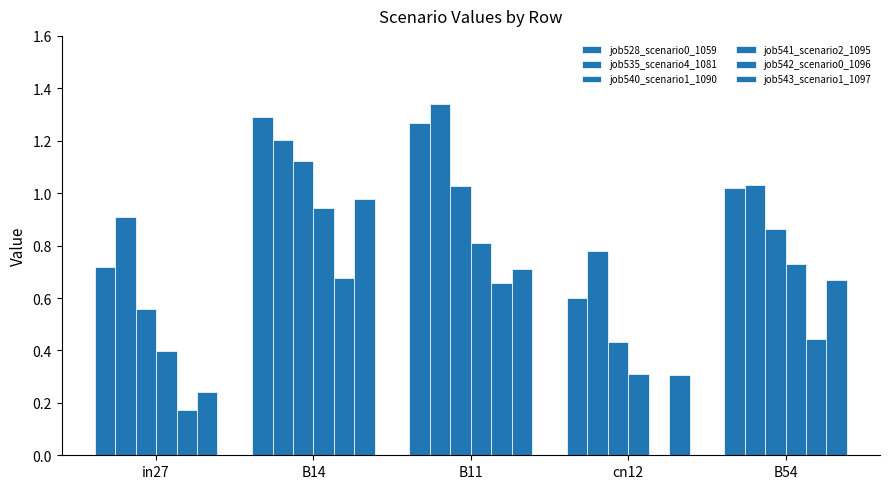

What is the difference between the job541_scenario2_1095 values at B54 and in27?

0.3